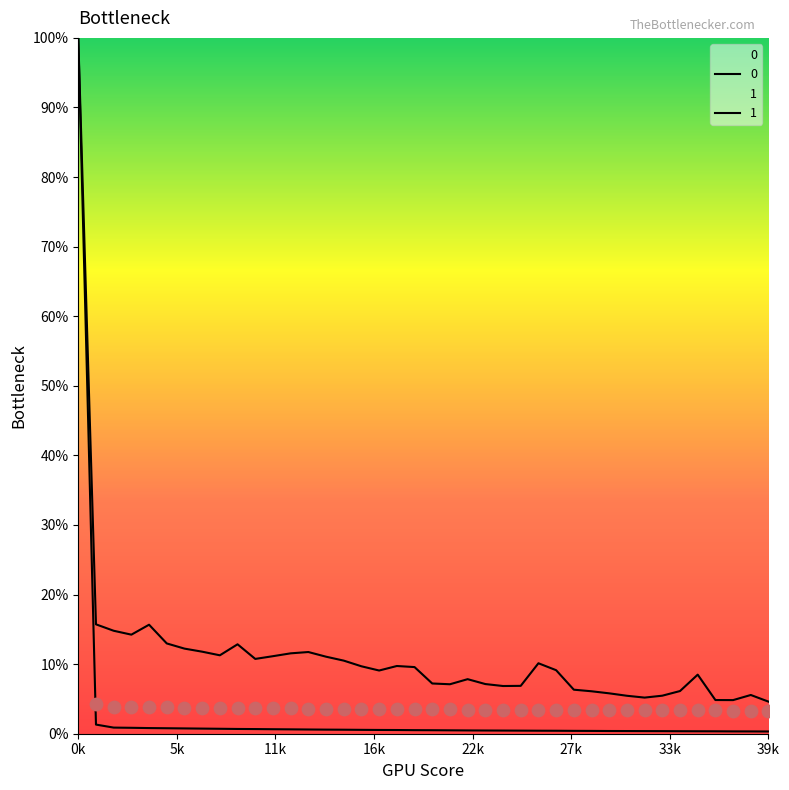

At how many categories does at least one series exceed 7?

27